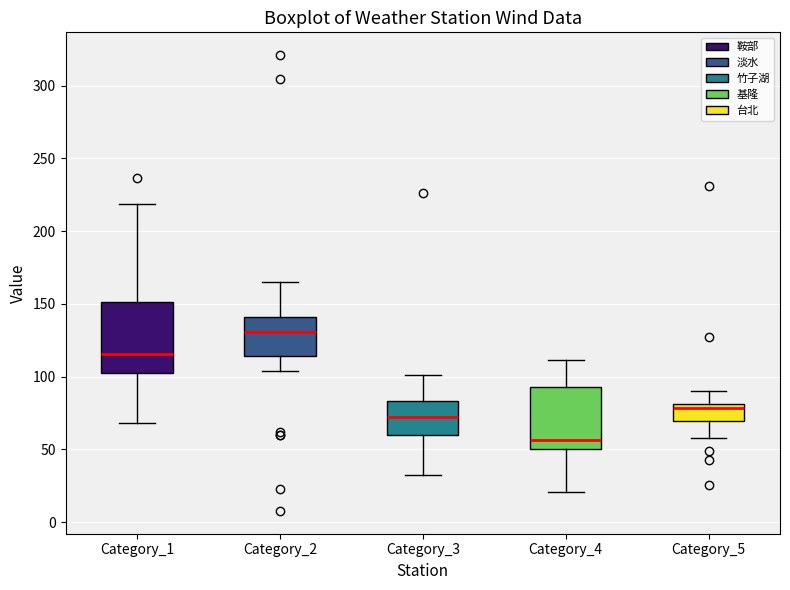

Reading left to right, transcribe this box plot: for each box, give where its median line is, the range the box spans, and where its two whiskers end, as read against the y-axis. The values are not printed on the chart, so give them approximately, as read against the axis.

Category_1: median 115, box 105 to 150, whiskers 70 to 220
Category_2: median 130, box 115 to 140, whiskers 105 to 165
Category_3: median 70, box 60 to 85, whiskers 30 to 100
Category_4: median 55, box 50 to 95, whiskers 20 to 110
Category_5: median 80 (just below the box's upper edge), box 70 to 80, whiskers 60 to 90